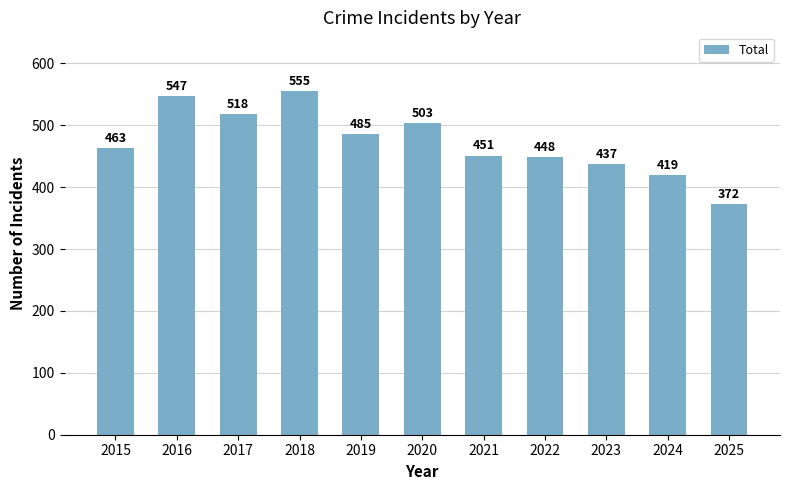

Does the chart contain stacked bars?

No